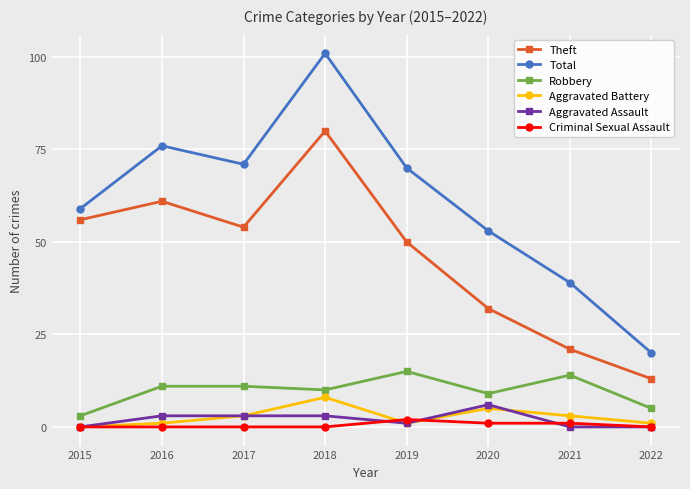

Which series has the largest total across all categories?

Total